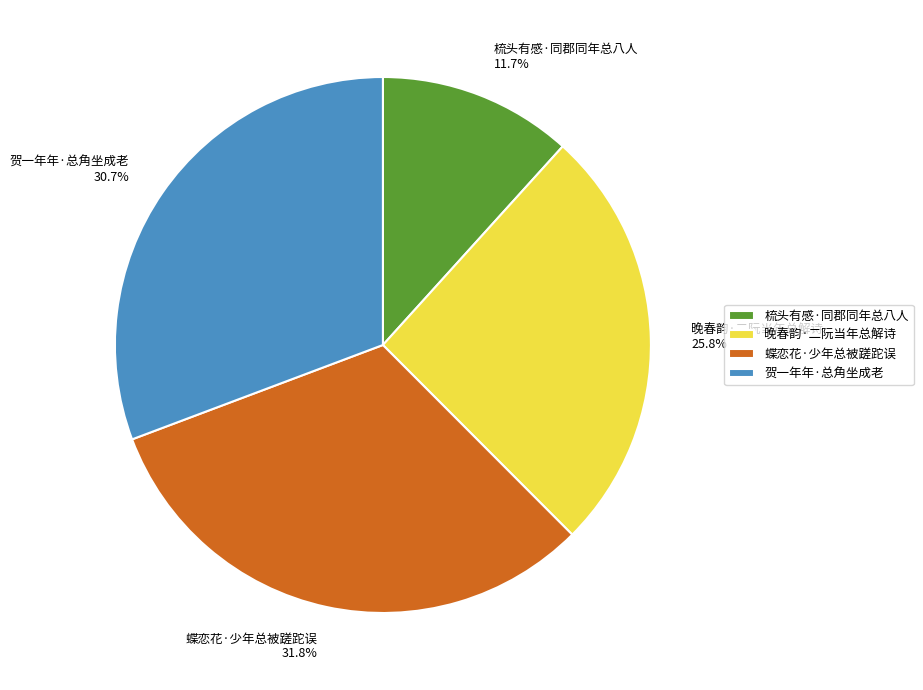

To the nearest percent, what percentage of the pie is 贺一年年·总角坐成老?

31%